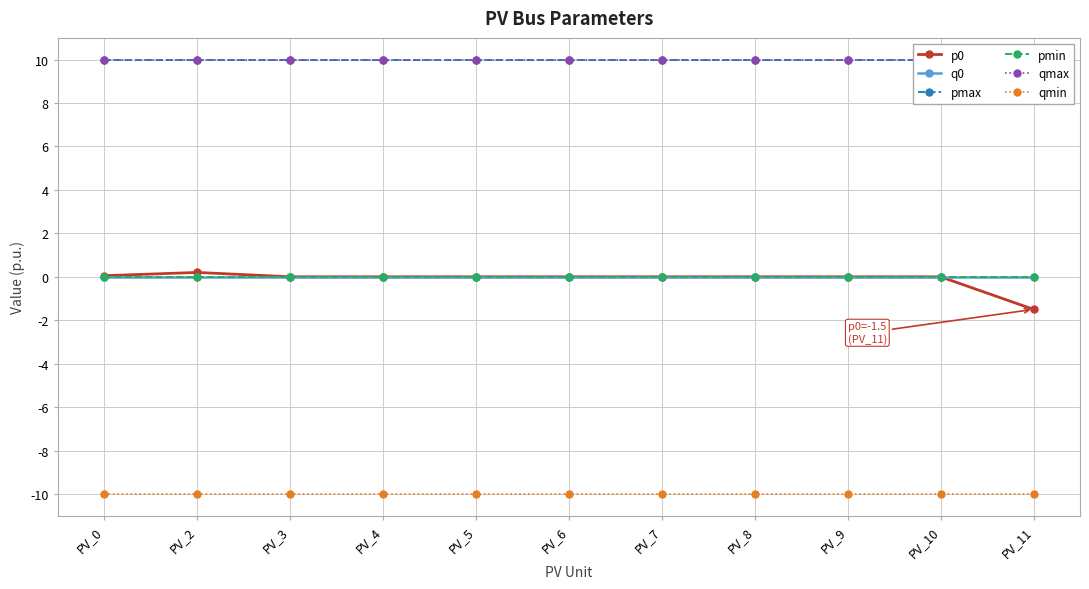

What is the sum of the qmin values at PV_3 and PV_4?

-20.0